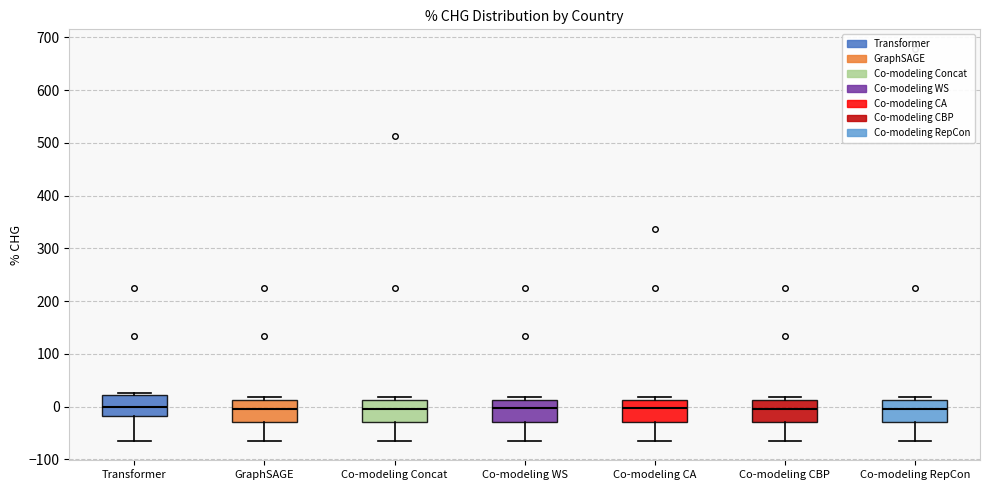

Where does the median line of the box for Transformer sit on the y-axis? The values are not printed on the chart, so give them approximately, as read against the axis.

0